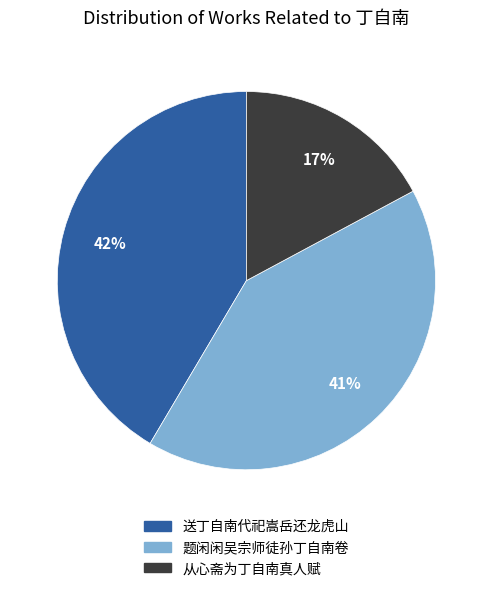

Between 从心斋为丁自南真人赋 and 送丁自南代祀嵩岳还龙虎山, which is larger?

送丁自南代祀嵩岳还龙虎山